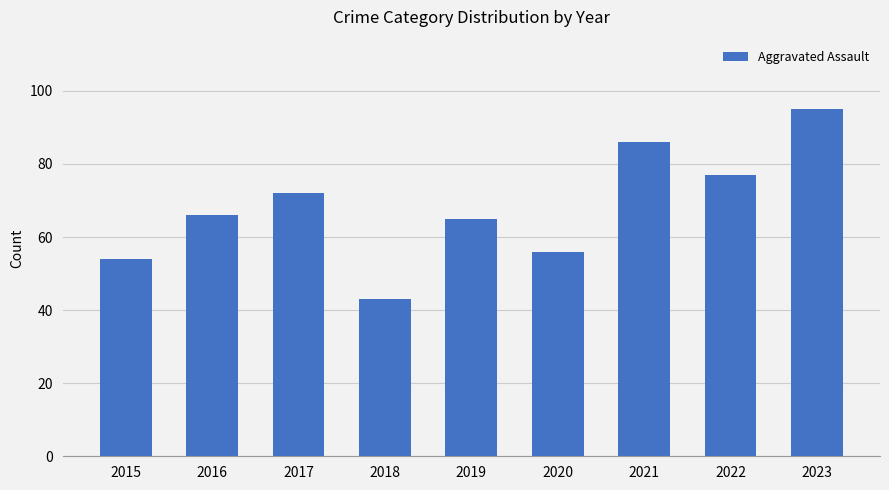

What is the change in value from 2017 to 2019?

-7